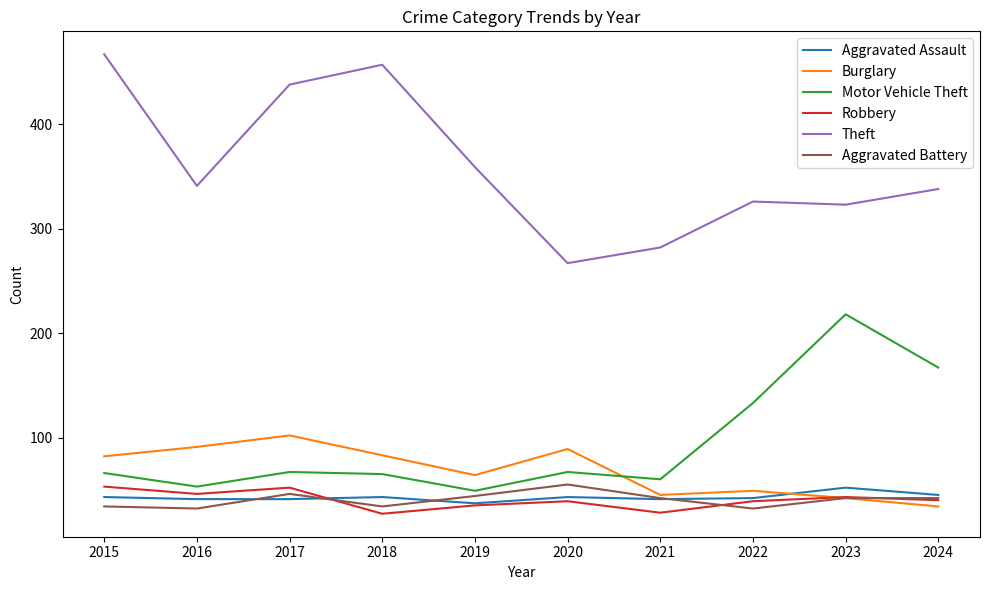

Is the value of Aggravated Battery at 2019 greater than the value of Theft at 2022?

No